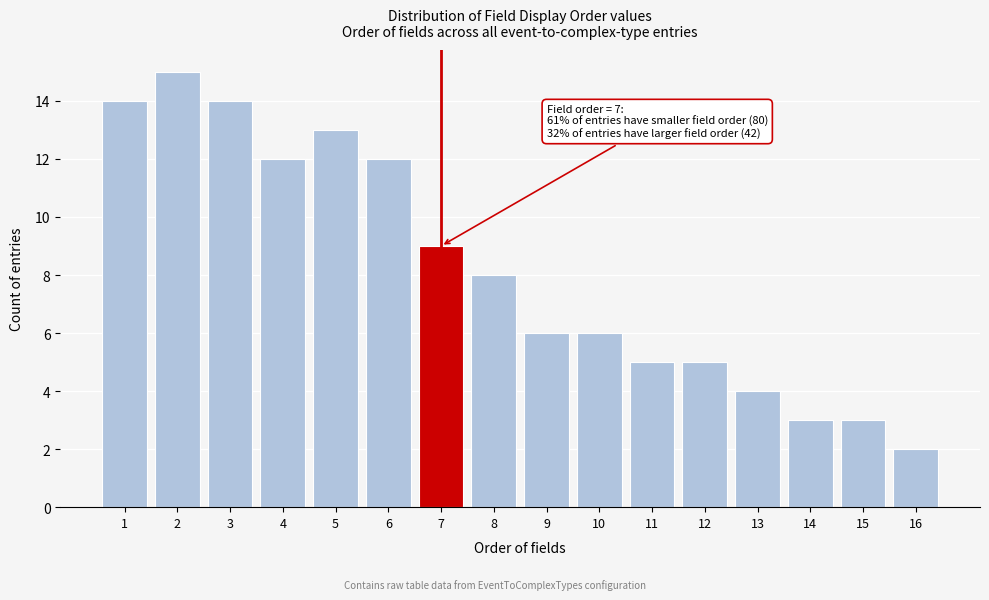

Over which range of the x-axis is the bar tallest?

1.5 to 2.5